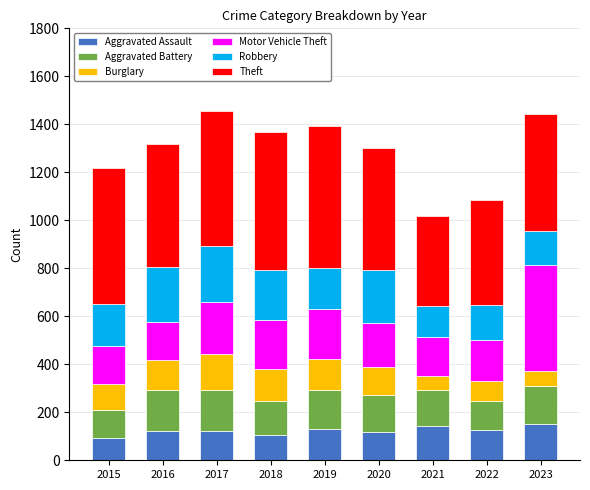

Is it true that Aggravated Assault equals 119 at 2020?

True